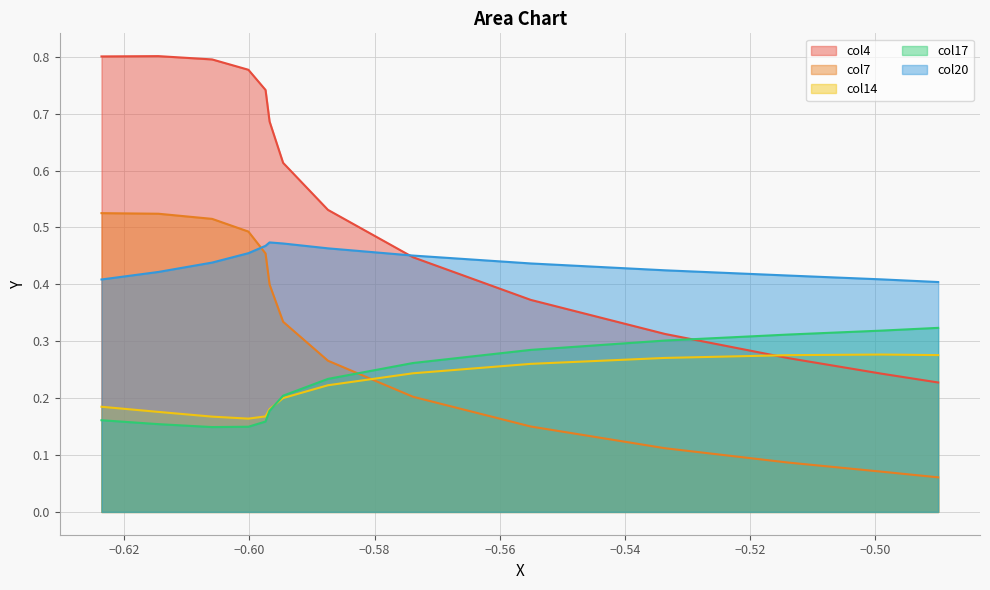

Which series has the largest total across all categories?

col4